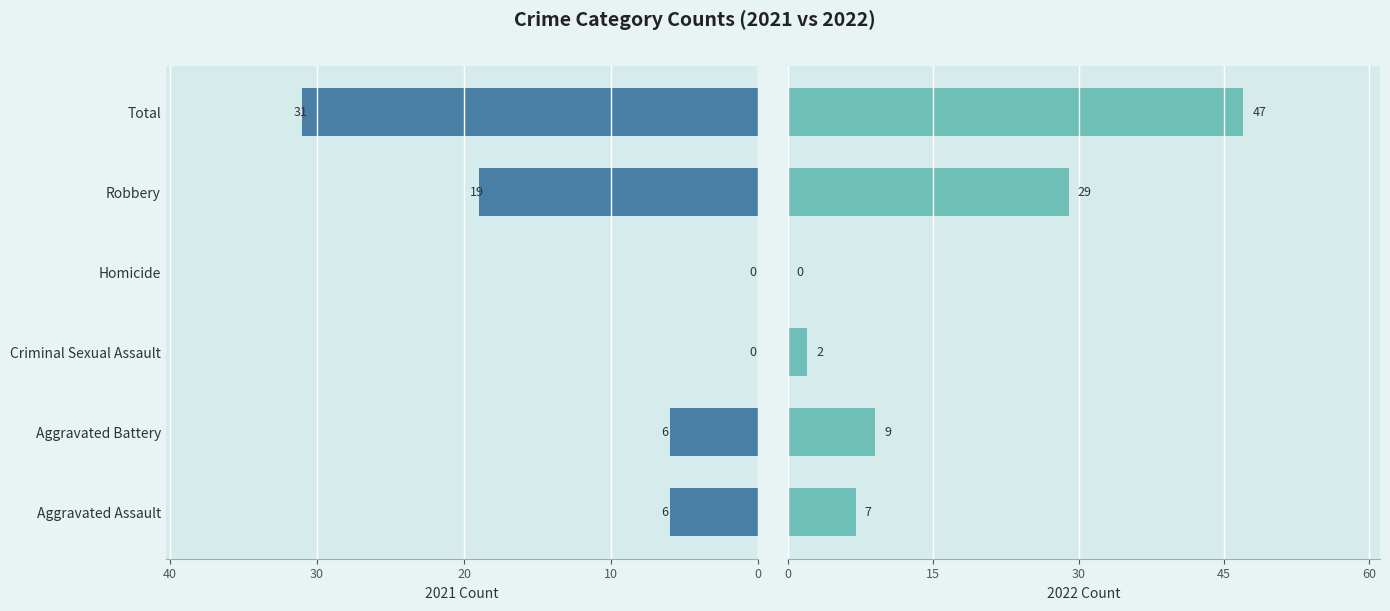

How many groups of bars are there?

6